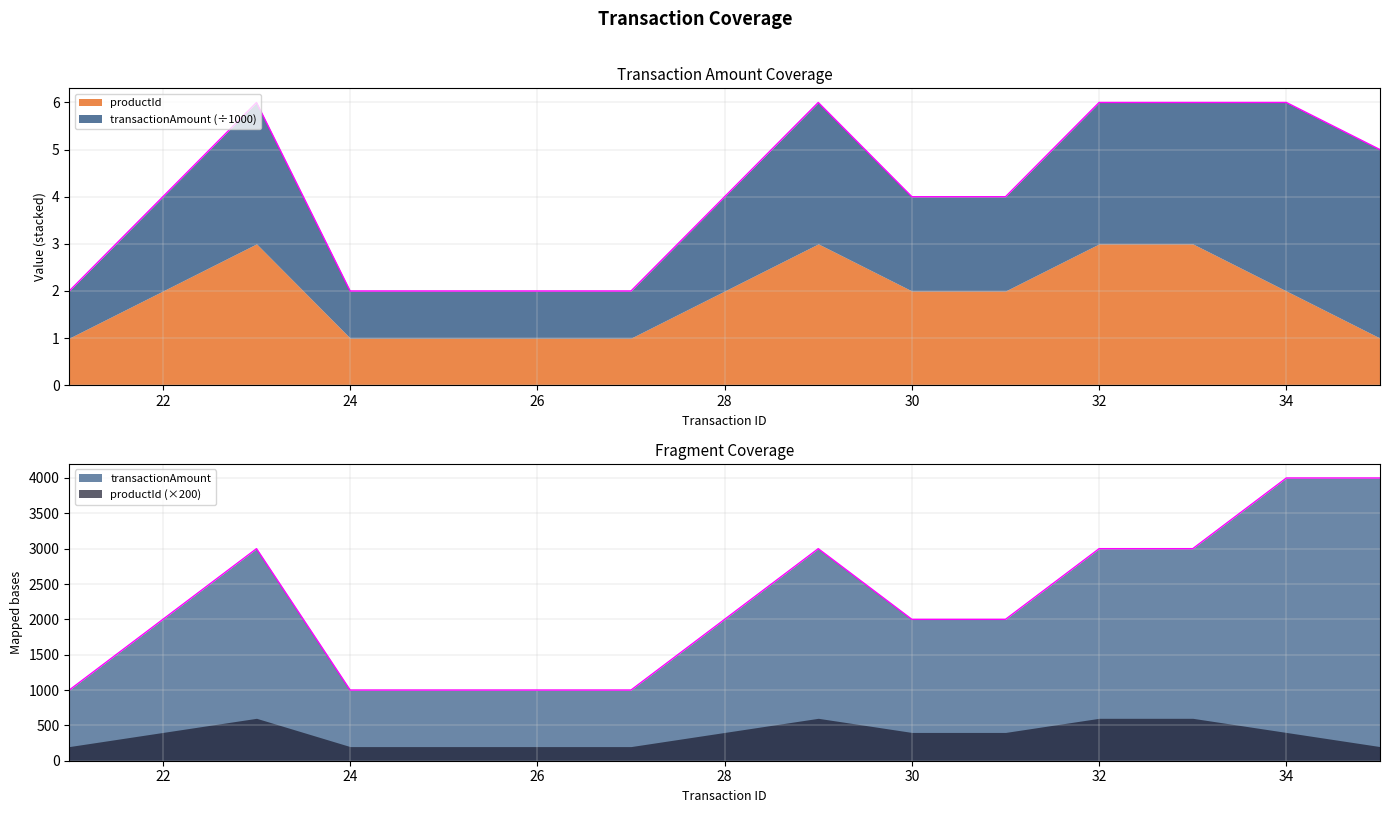

How many data points are less than 2000?

5